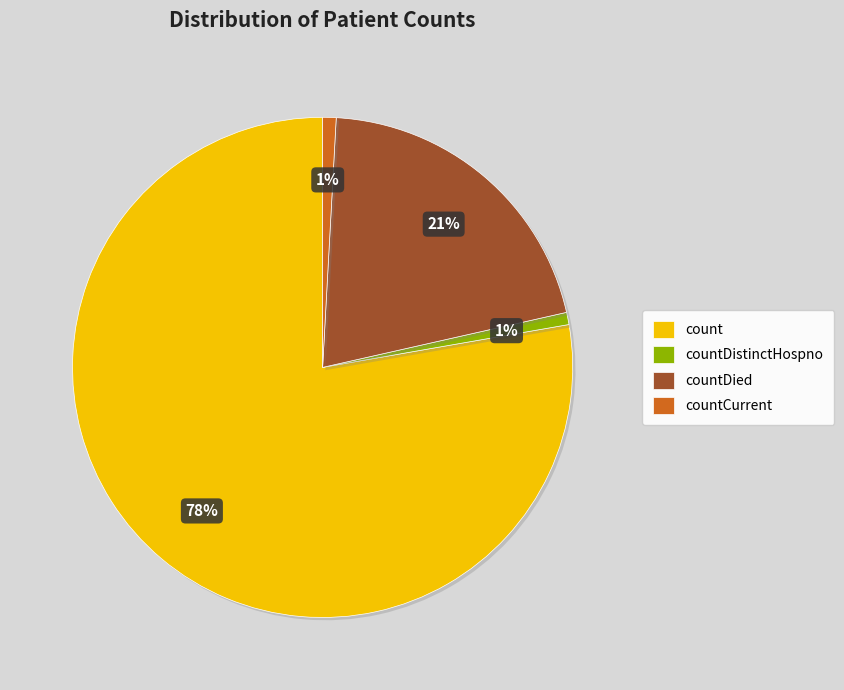

Count the number of slices in the pie.

4